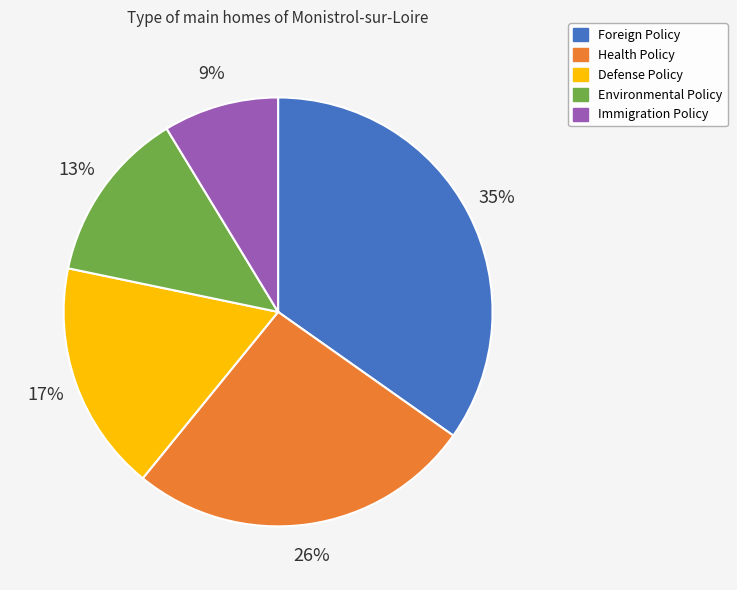

What percentage is the Foreign Policy slice, to the nearest percent?

35%